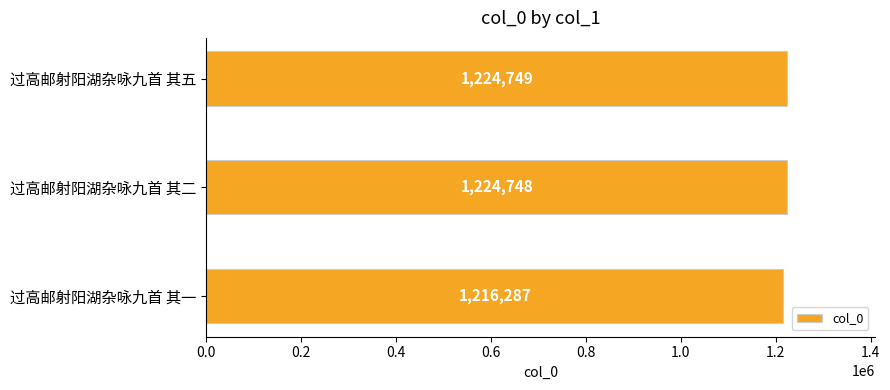

The chart shows a value of 1935490 at 过高邮射阳湖杂咏九首 其一. True or false?

False